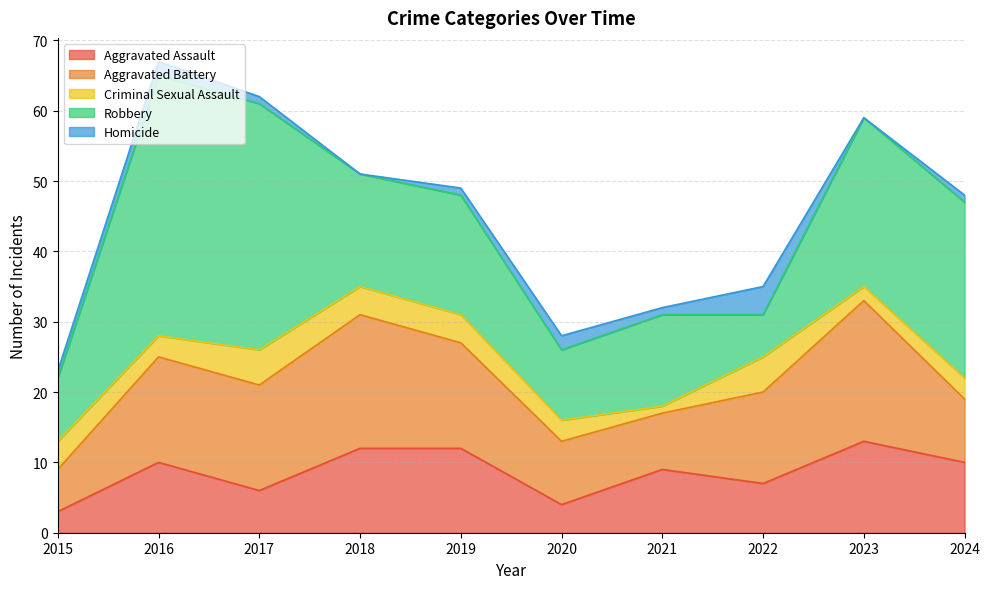

True or false: Homicide and Aggravated Battery intersect in this chart.

False